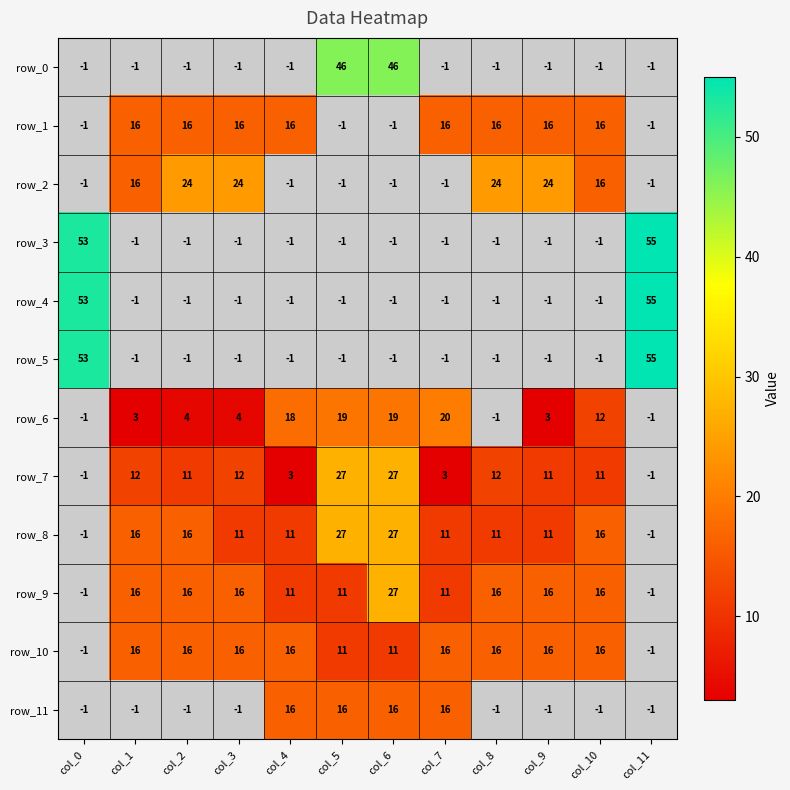

Which series has the largest range (max minus min)?

row_3